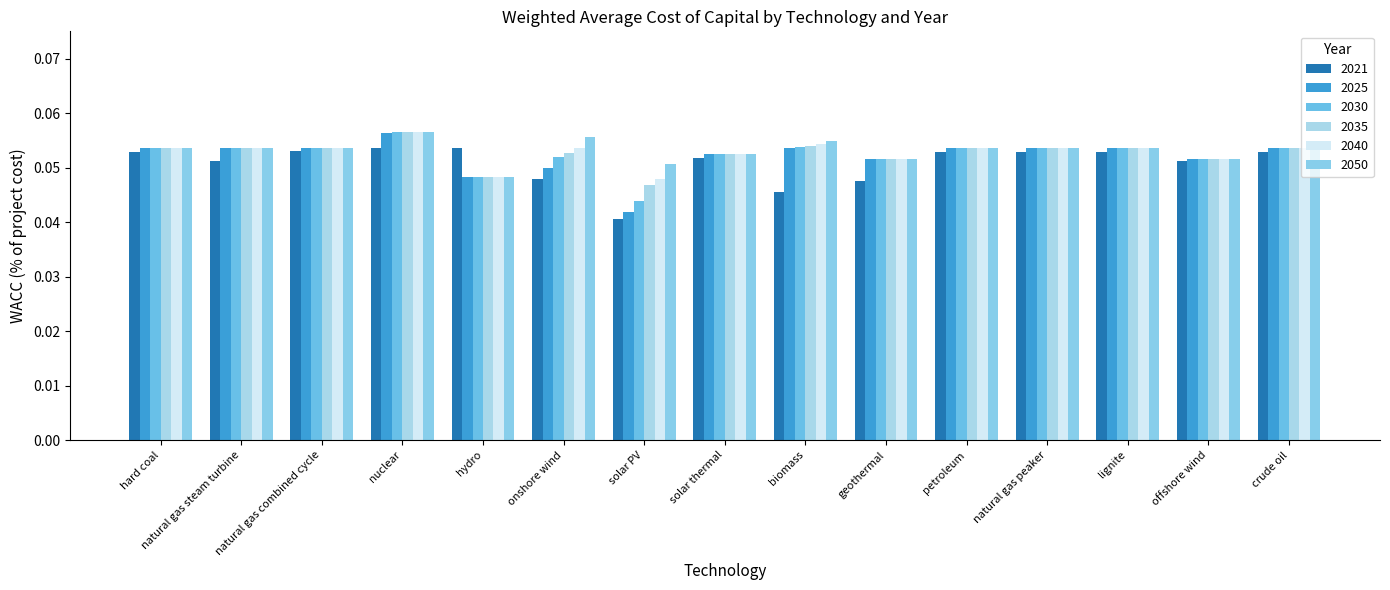

How many categories are shown in the chart?

15